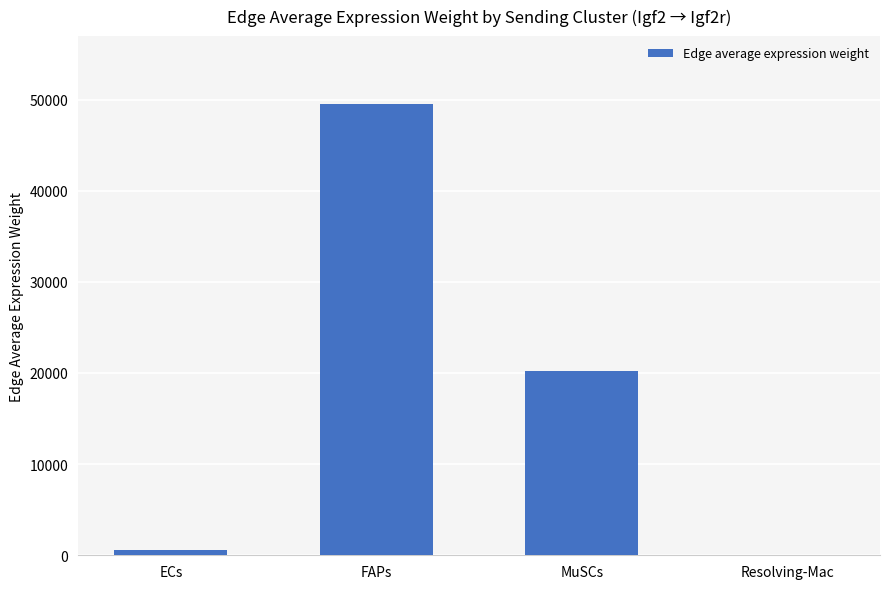

Reading right to left, what are all the values shown in this chart?

Resolving-Mac=34.3	MuSCs=20255.8	FAPs=49527.5	ECs=630.7